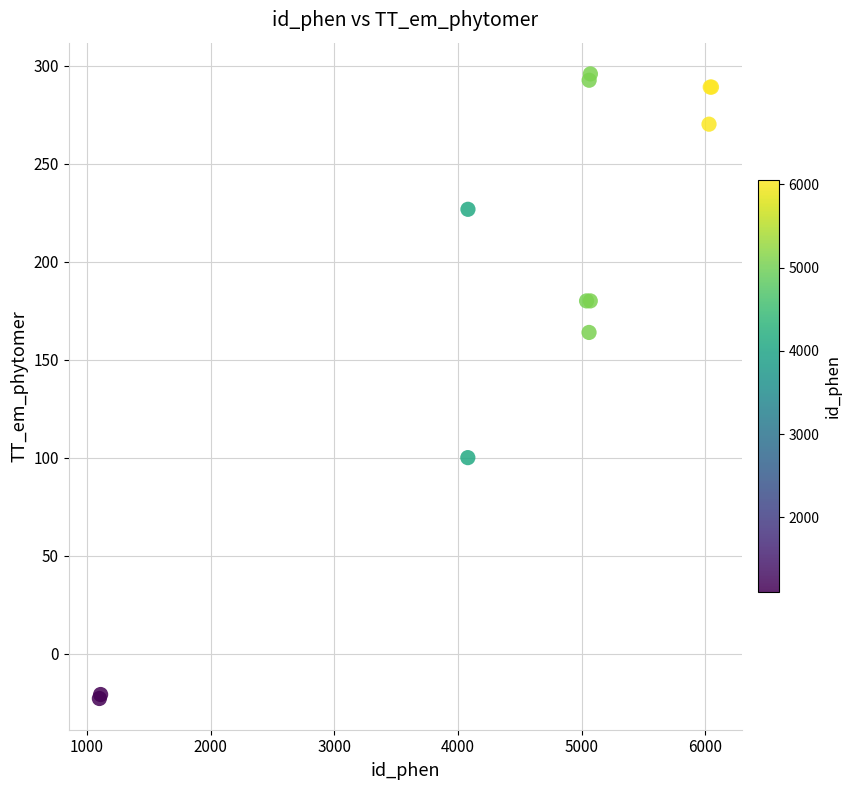

What Y value in the scatter plot is closest to 136?

163.9